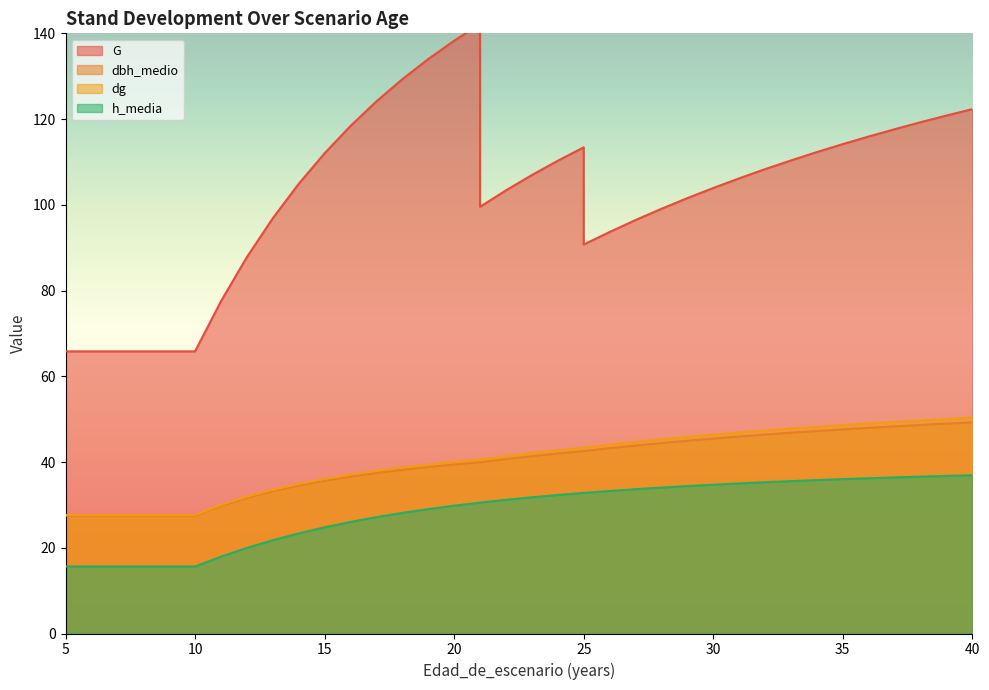

True or false: G has more than 0 interior local peaks.

True